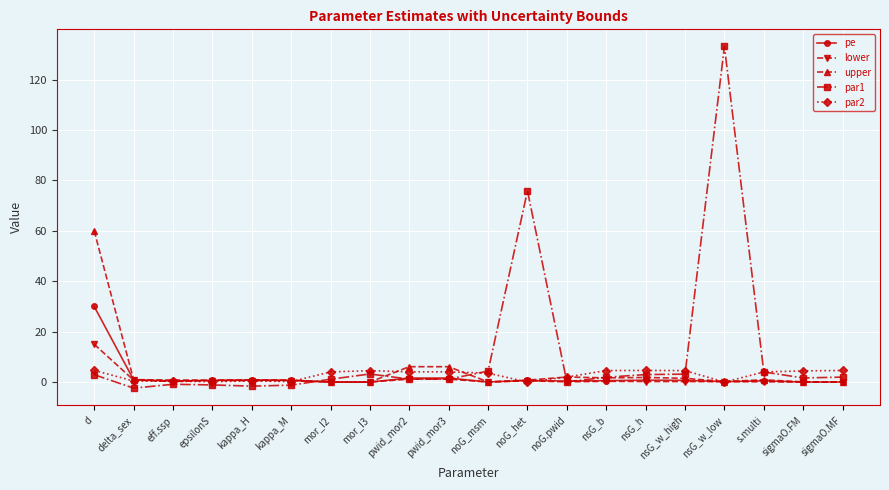

At which category is the sum across all series the highest?

nsG_w_low